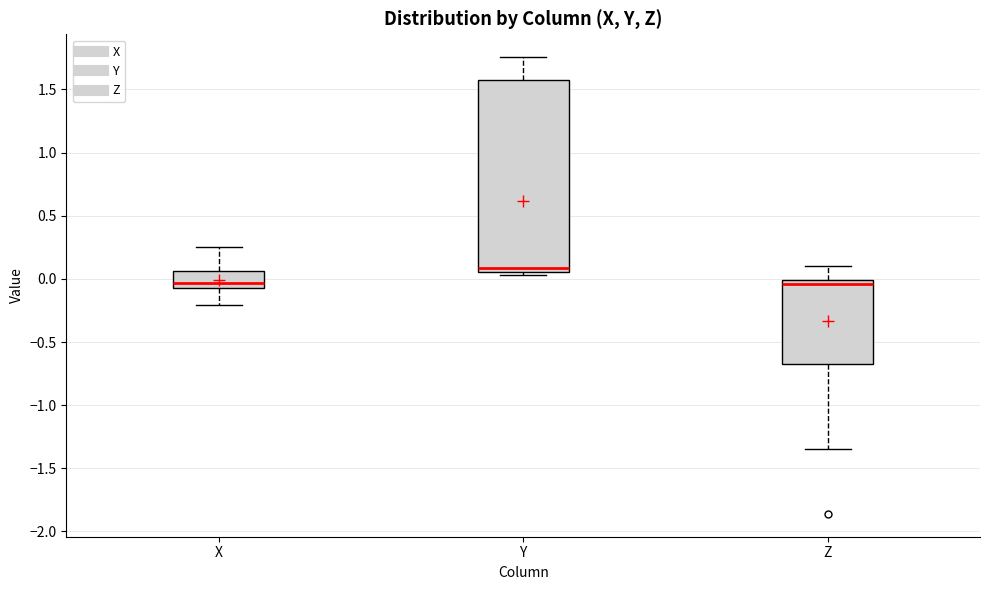

Reading left to right, read every box against the y-axis: the position of its median line, the range the box covers, and the ends of its whiskers. The values are not printed on the chart, so give them approximately, as read against the axis.

X: median -0.05 (just above the box's lower edge), box -0.05 to 0.05, whiskers -0.20 to 0.25
Y: median 0.10, box 0.05 to 1.55, whiskers 0.05 (just below the box's lower edge) to 1.75
Z: median -0.05, box -0.70 to 0.00, whiskers -1.35 to 0.10